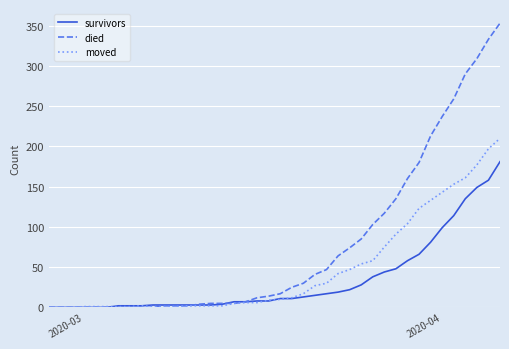

Rank the series by their average value, from lowest to highest.

survivors, moved, died